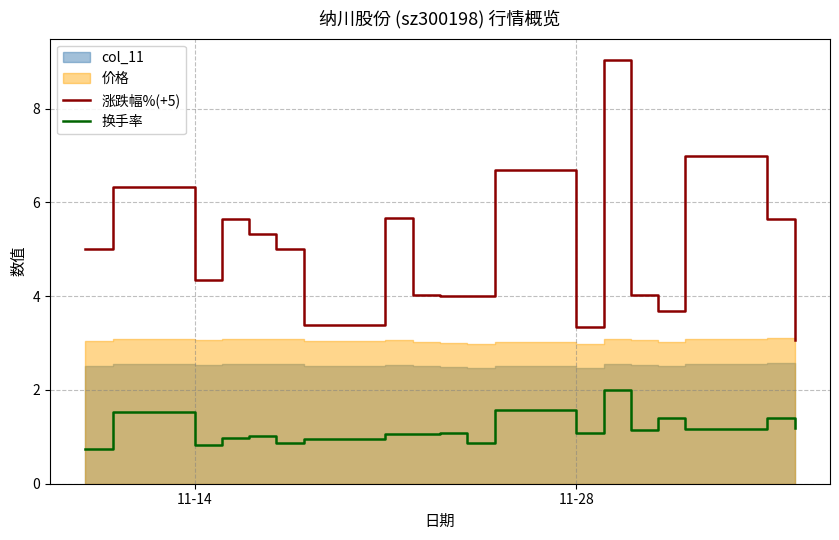

What is the highest value of the 涨跌幅%(+5) series?

9.0